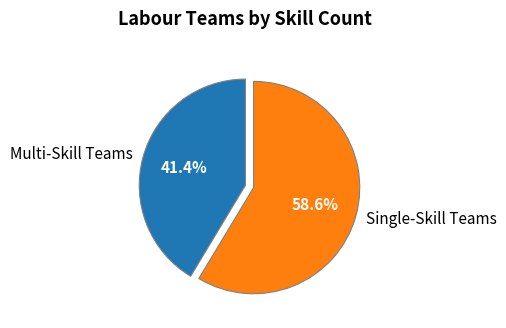

Rank the categories by value from highest to lowest.

Single-Skill Teams, Multi-Skill Teams